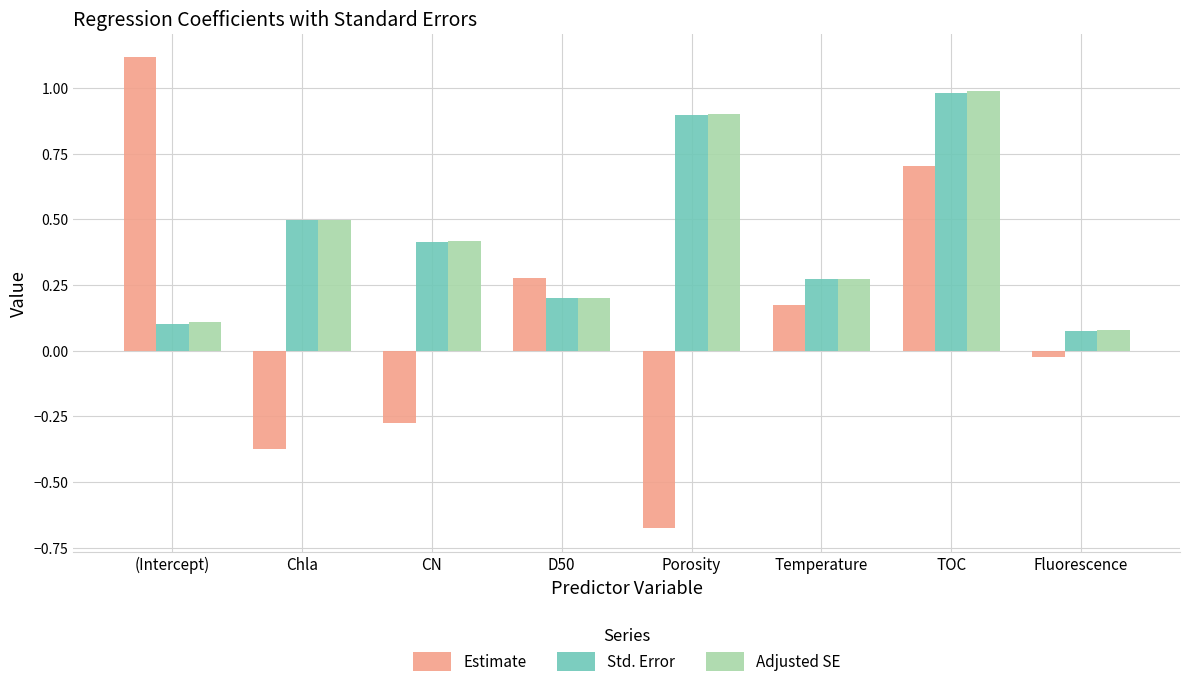

Are the bars horizontal?

No